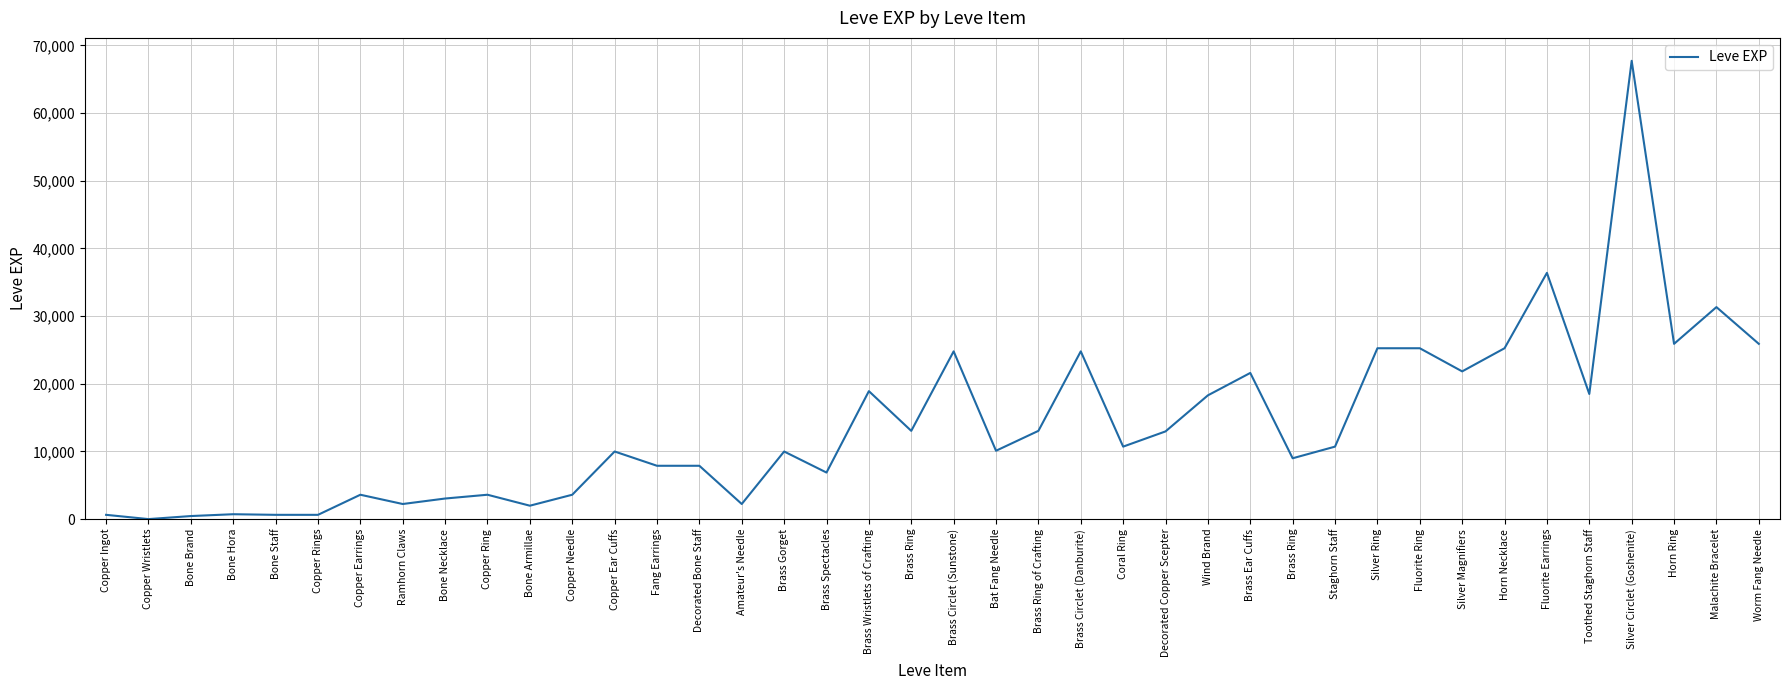

The value at Malachite Bracelet is 55929. True or false?

False